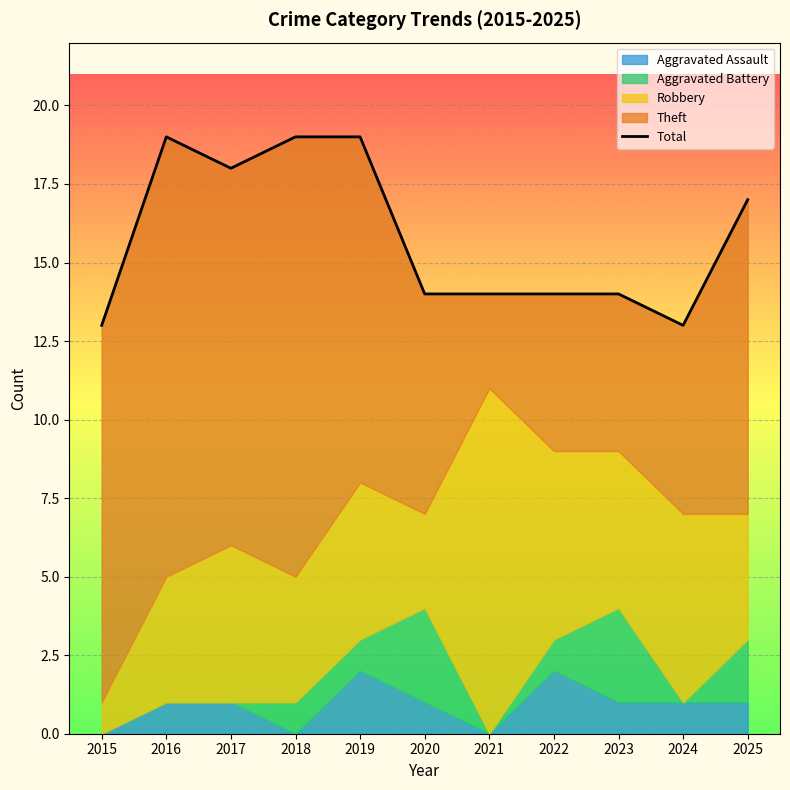

At which label is the value closest to 16?

2025